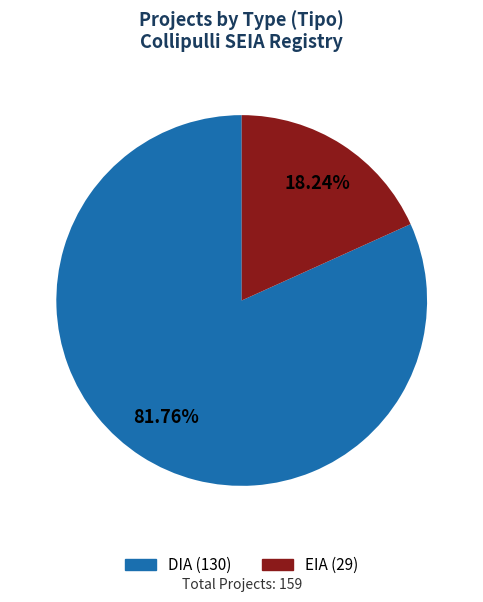

To the nearest percent, what is the difference between the DIA and EIA slice percentages?

64%